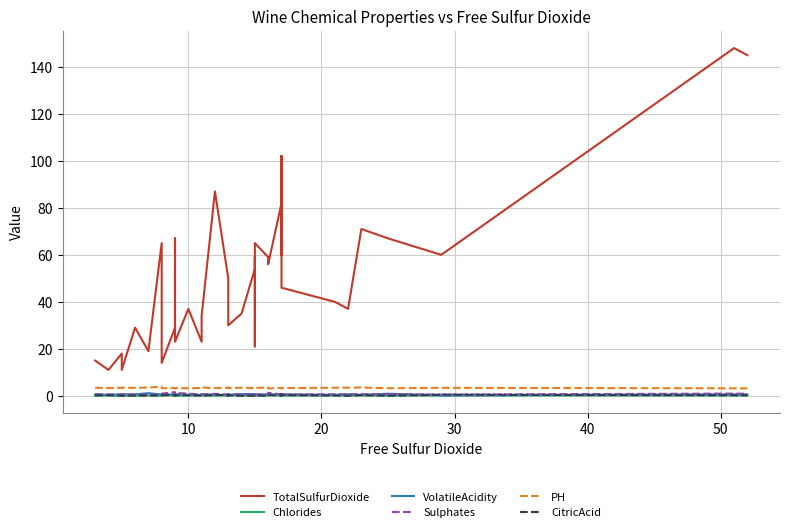

How many series are shown in this chart?

6